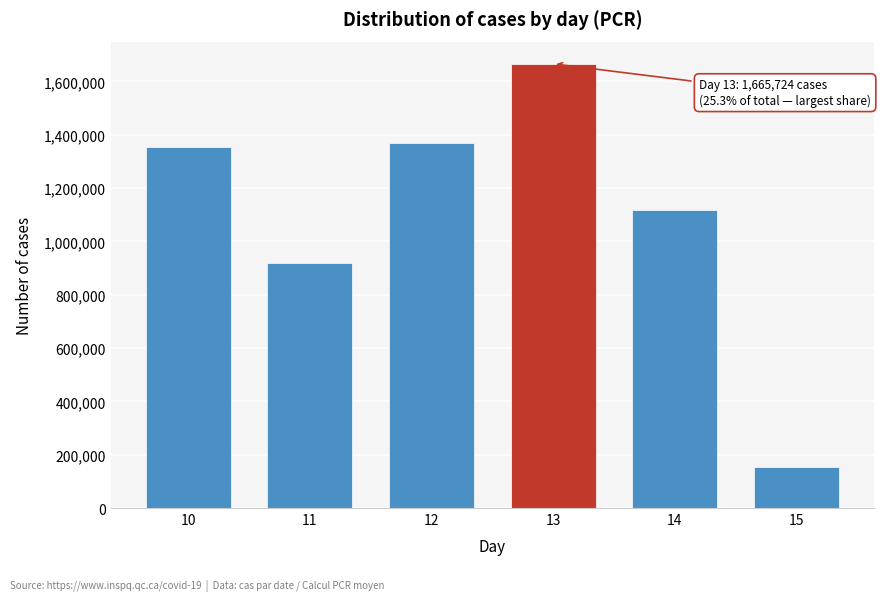

Reading left to right, list all the values displayed in this chart.

1354281	919151	1369772	1665724	1119070	152878